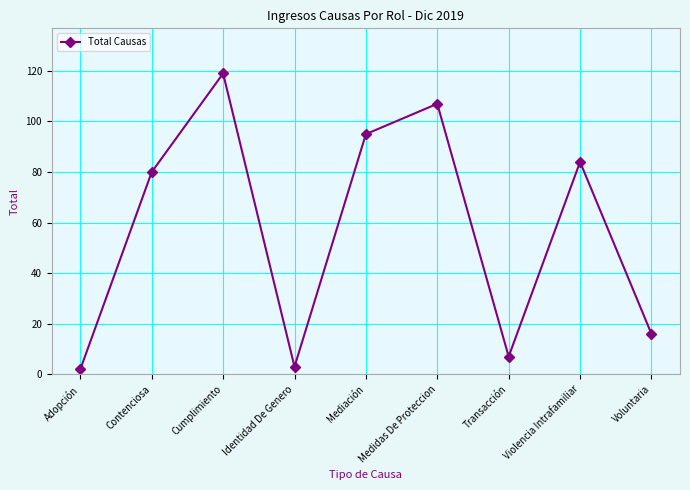

What is the change in value from Cumplimiento to Medidas De Proteccion?

-12